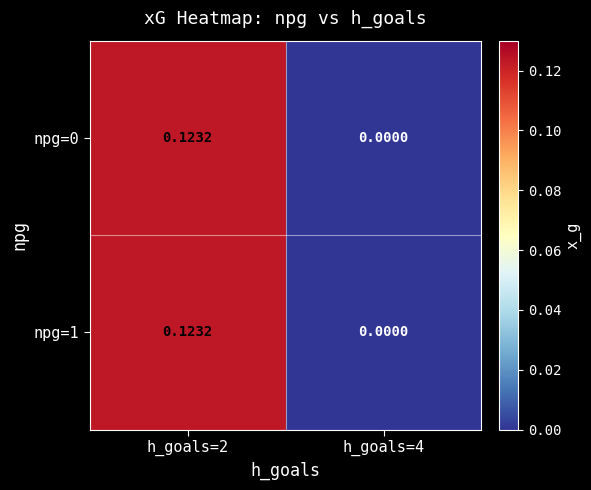

Is the value of npg=1 at h_goals=2 greater than the value of npg=0 at h_goals=4?

Yes